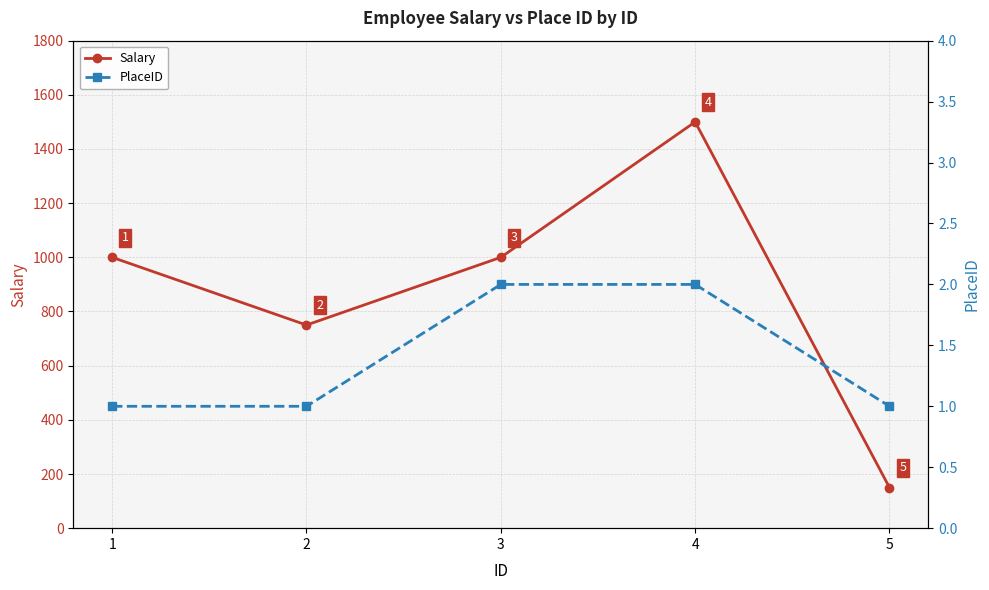

Is the value of Salary at 5 greater than the value of PlaceID at 3?

Yes